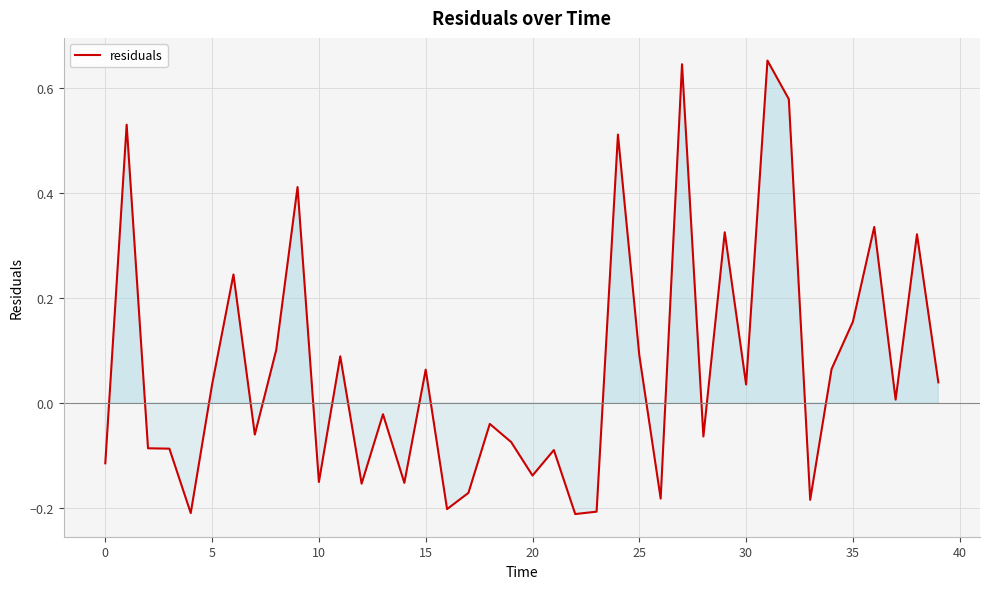

What is the difference between the maximum and minimum values?

0.9